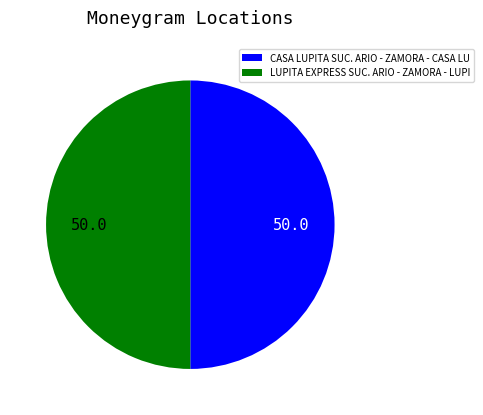

Is the sum of LUPITA EXPRESS SUC. ARIO - ZAMORA - LUPI and CASA LUPITA SUC. ARIO - ZAMORA - CASA LU greater than half?

Yes